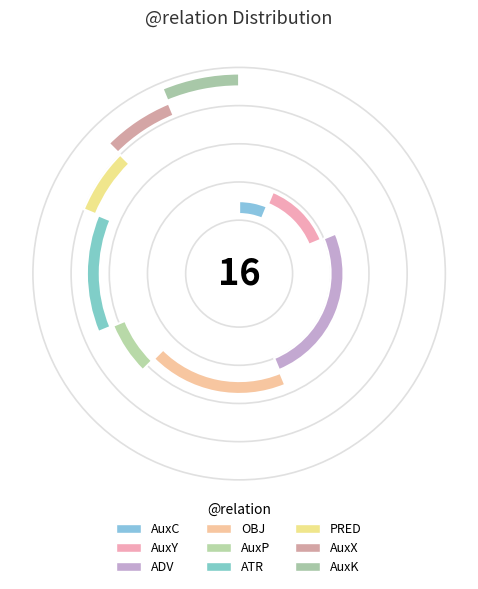

True or false: AuxP accounts for 6% of the total.

True